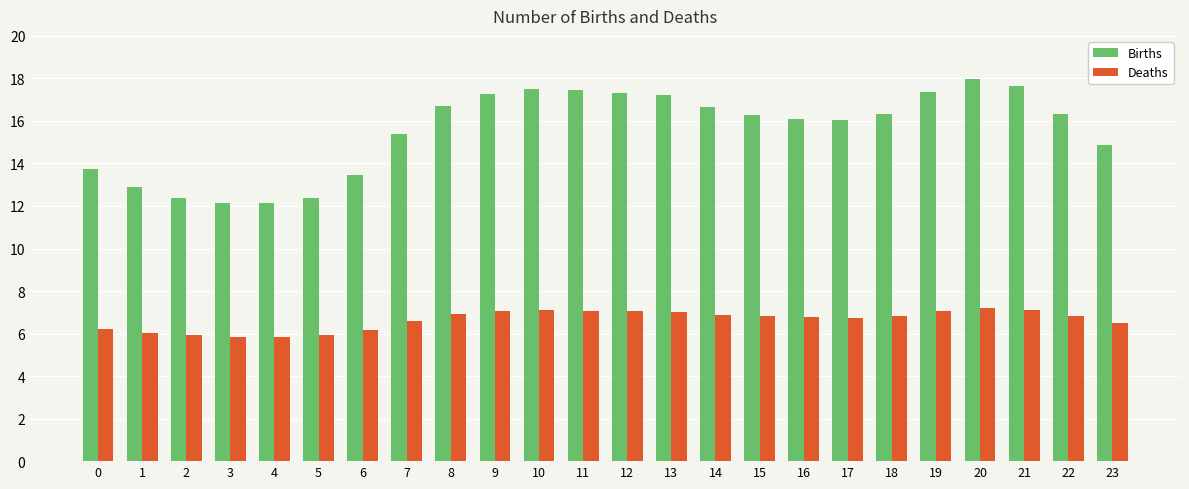

What is the sum of the Deaths values at 23 and 20?

13.7